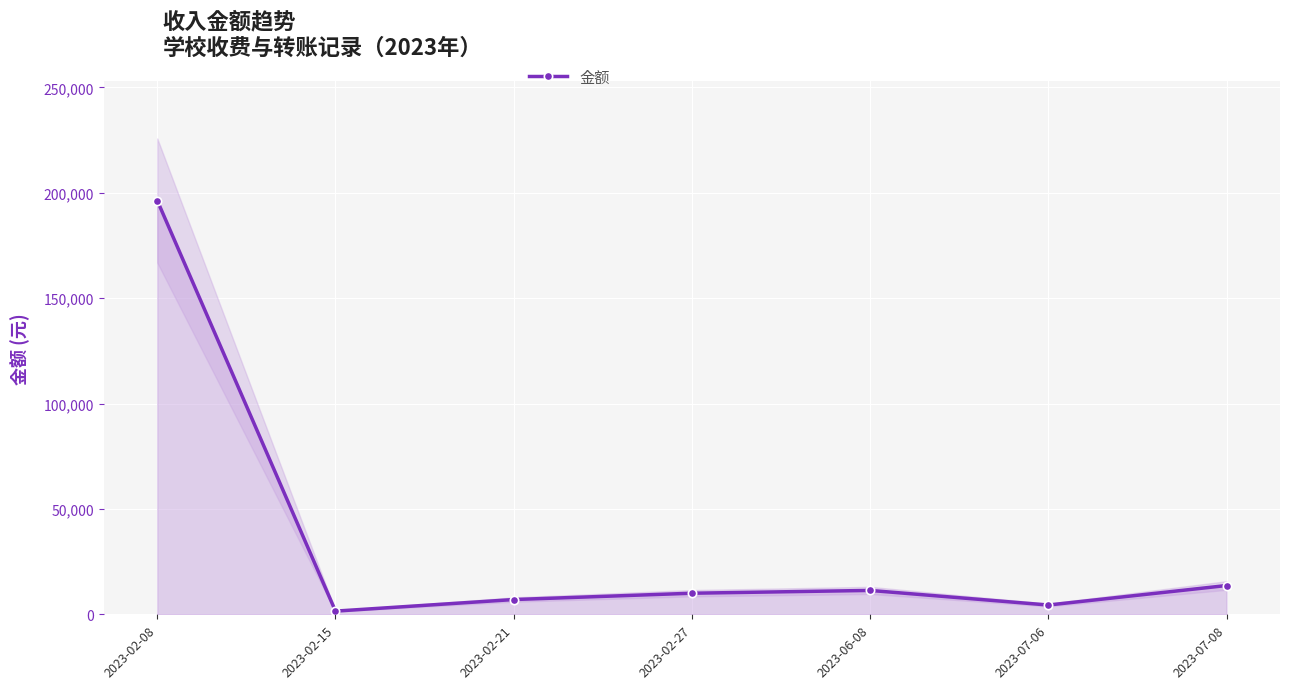

How many lines are shown in the chart?

1